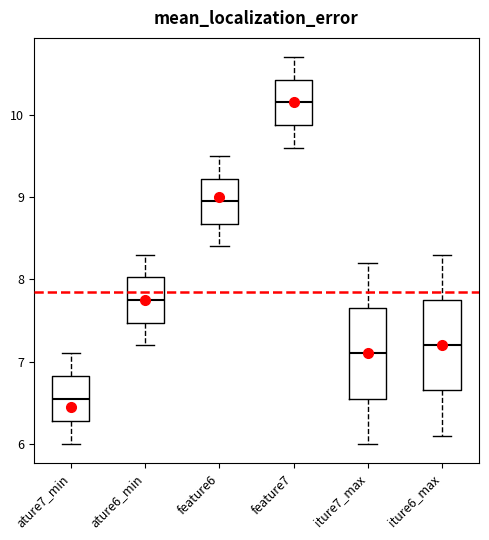

Which box's median line is the highest?

feature7